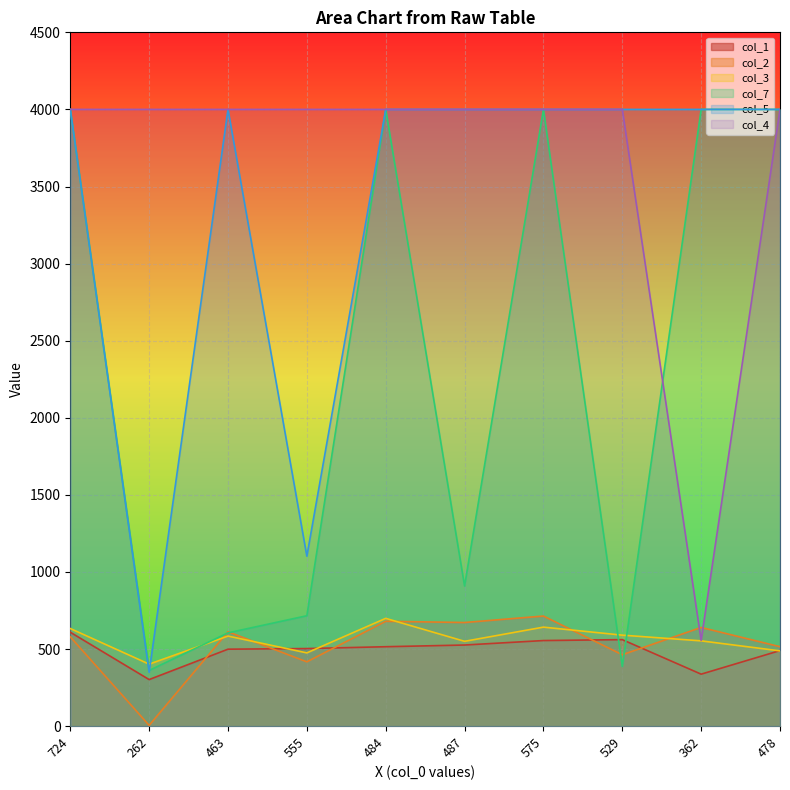

What is the approximate value of col_5 at 463, to the nearest 10?

4000